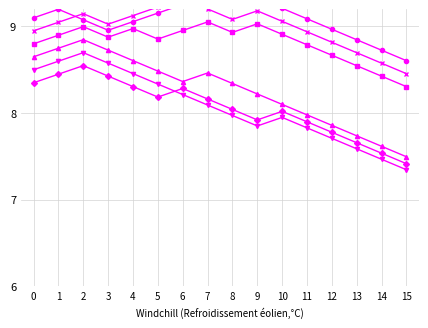

What is the difference between the second highest and second lowest values in the col_4 series?

1.1